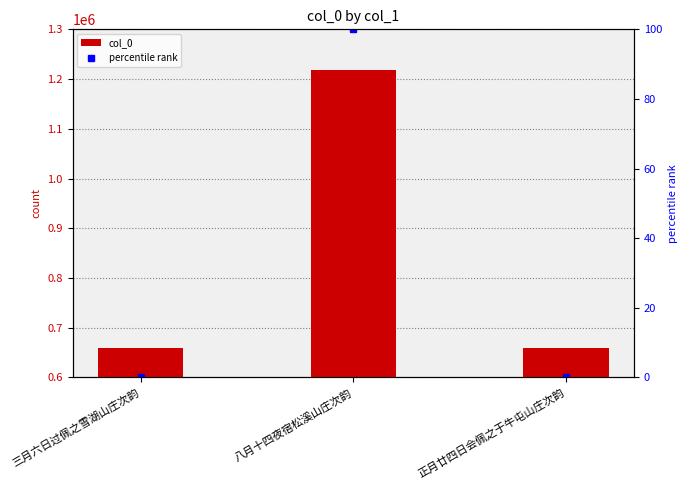

How many positive values does the percentile rank series have?

2